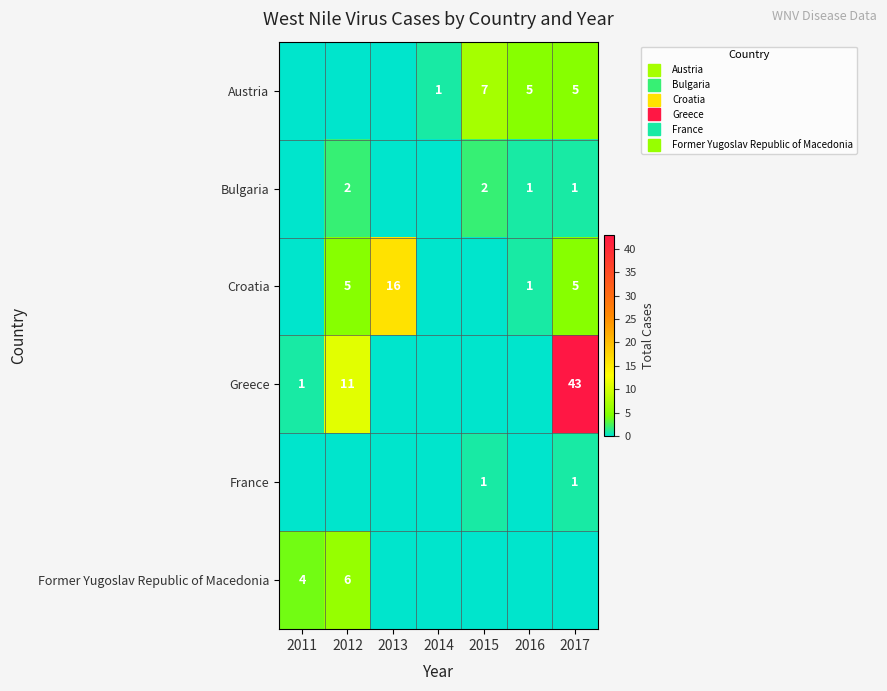

Rank the series at 2013 from highest to lowest value.

Croatia, Austria, Bulgaria, Greece, France, Former Yugoslav Republic of Macedonia